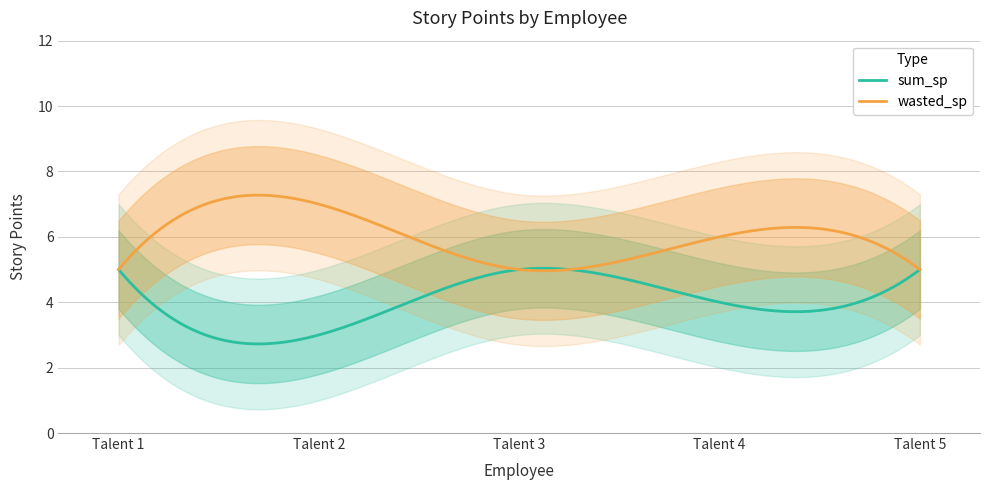

Which series has the widest spread of values?

sum_sp